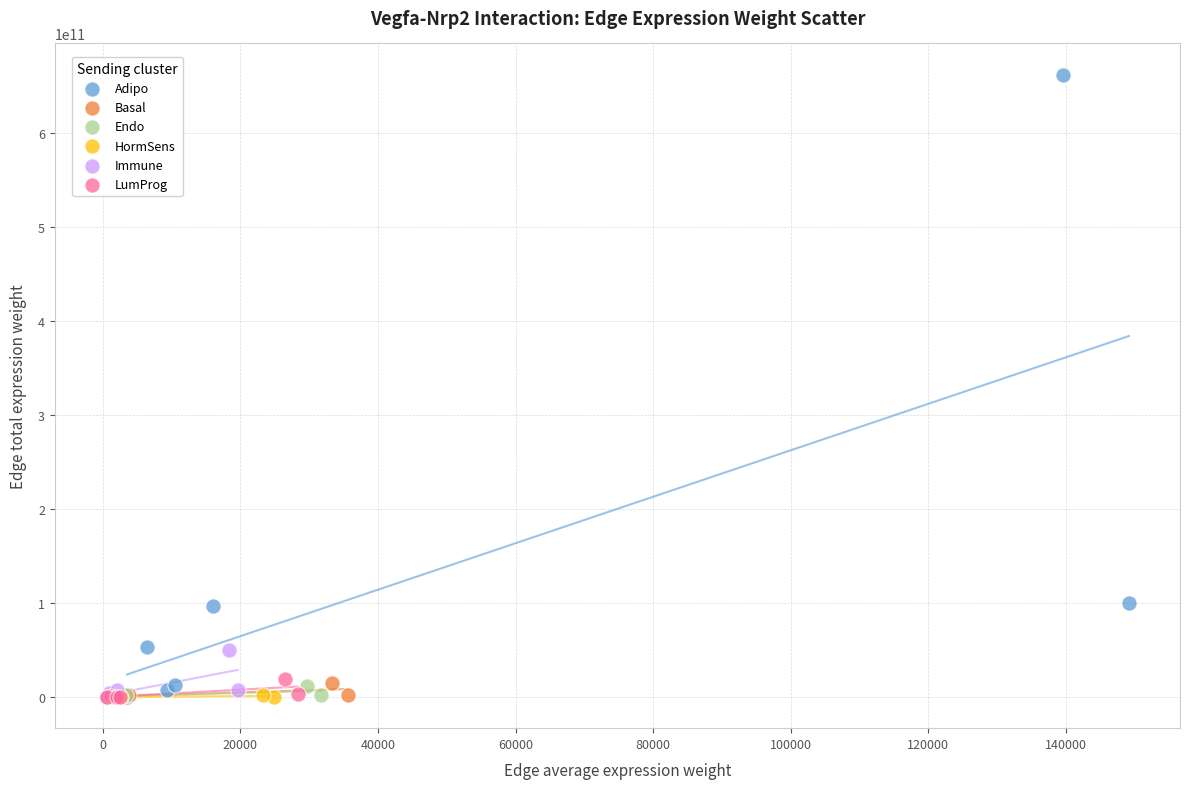

Which series contains the highest Y value?

Adipo